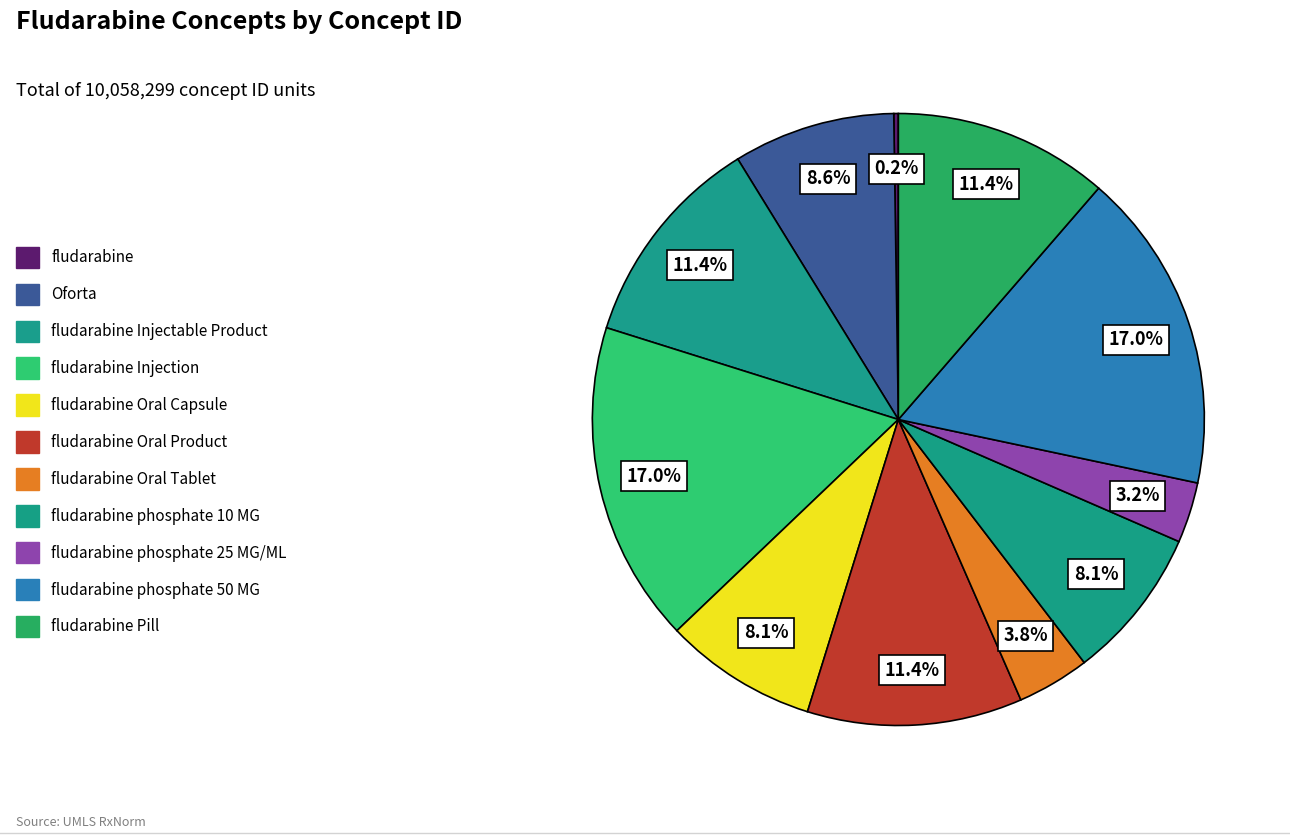

Rank the categories by value from highest to lowest.

fludarabine Injection, fludarabine phosphate 50 MG, fludarabine Pill, fludarabine Oral Product, fludarabine Injectable Product, Oforta, fludarabine Oral Capsule, fludarabine phosphate 10 MG, fludarabine Oral Tablet, fludarabine phosphate 25 MG/ML, fludarabine